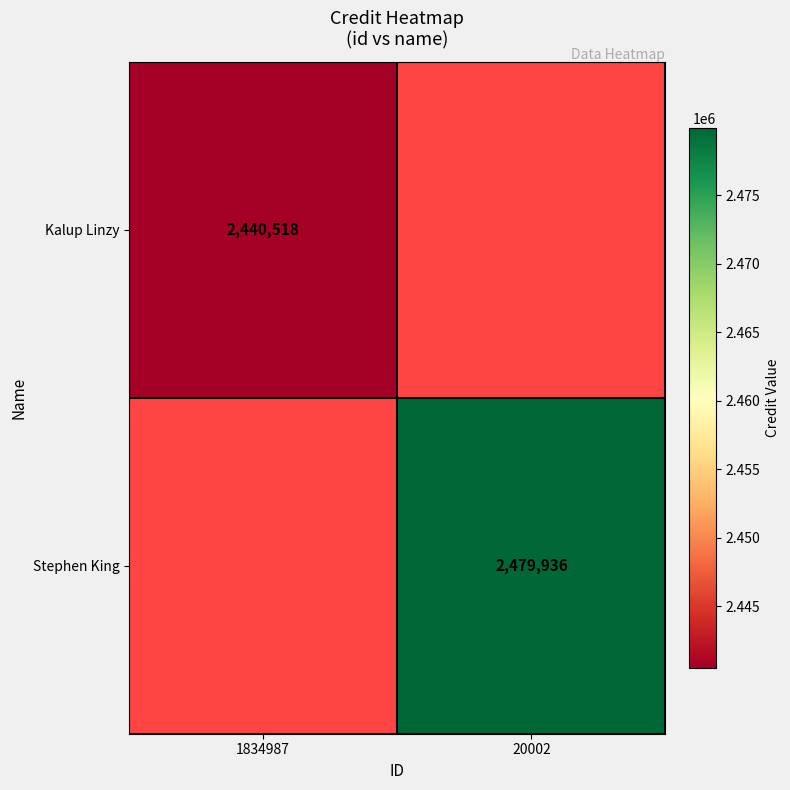

The value of Kalup Linzy at 1834987 is 3711307.8. True or false?

False